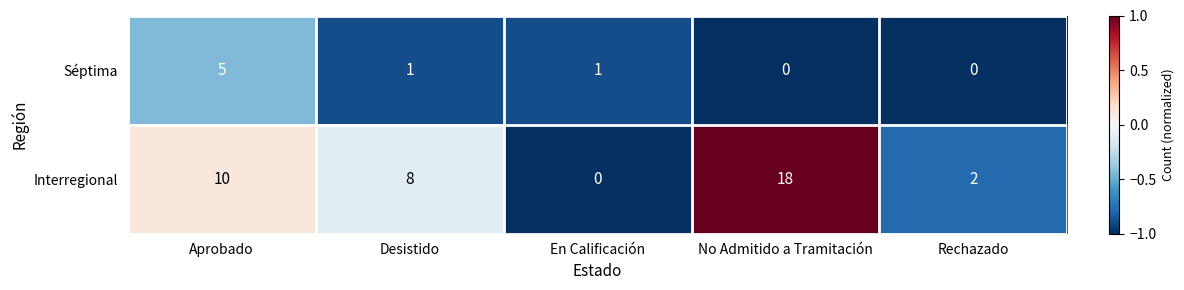

Rank the series by their average value, from highest to lowest.

Interregional, Séptima